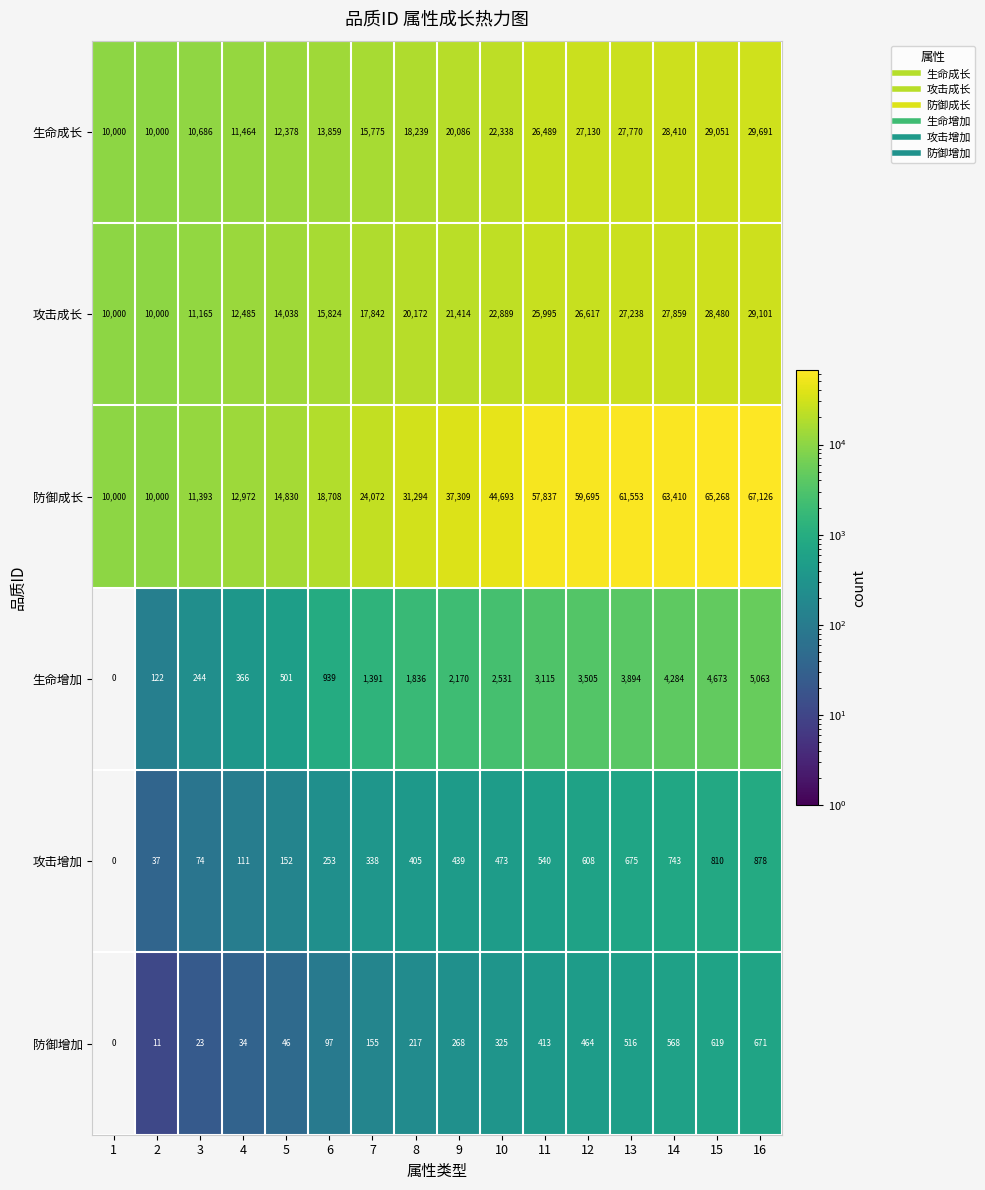

Which series changed the most between 1 and 13?

防御成长